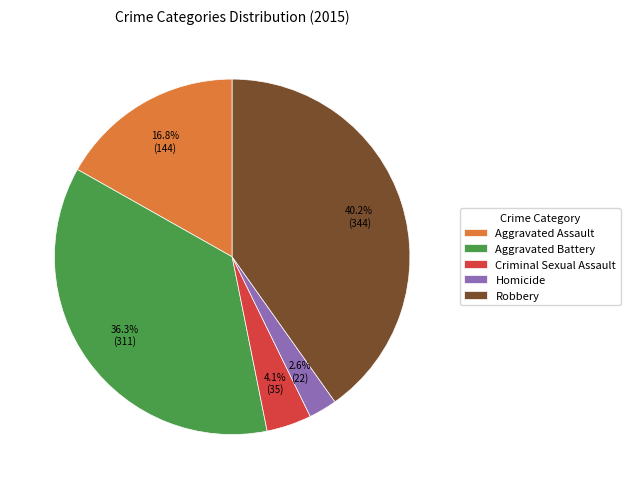

Count the number of slices in the pie.

5